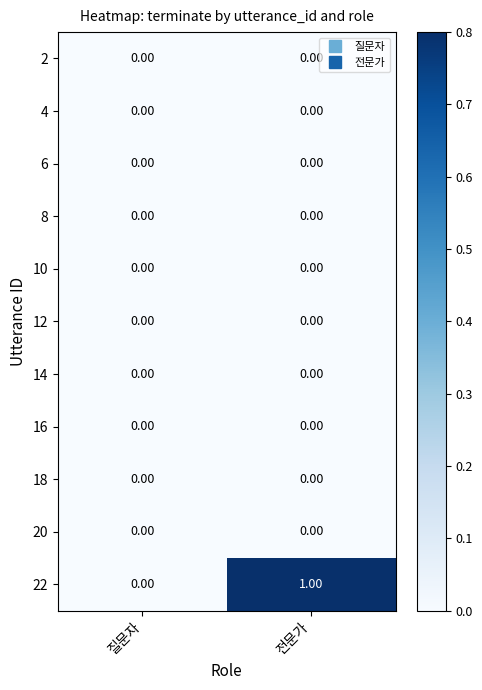

Which category has the highest value across all series?

전문가